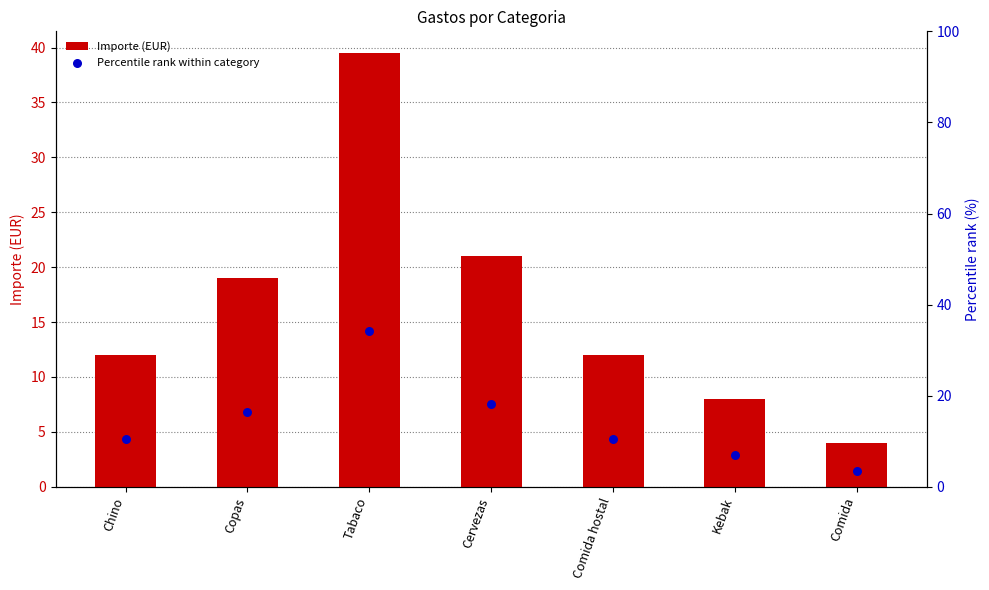

At which category is the sum across all series the highest?

Tabaco